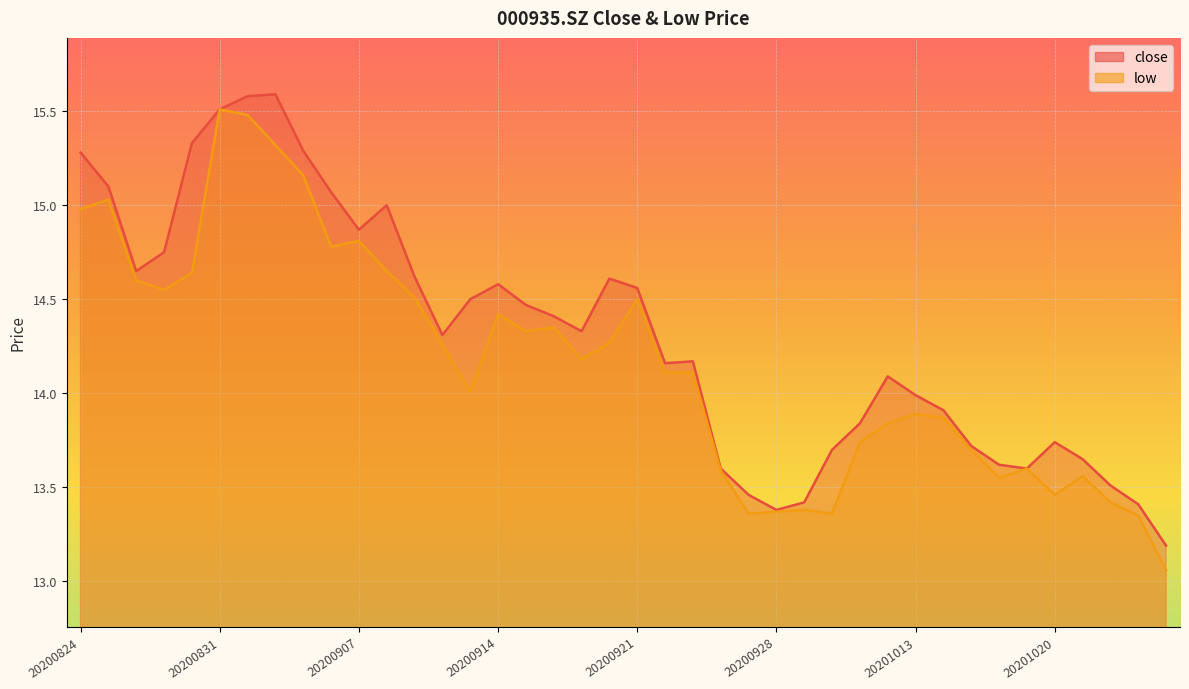

At which category is the sum across all series the highest?

20200901